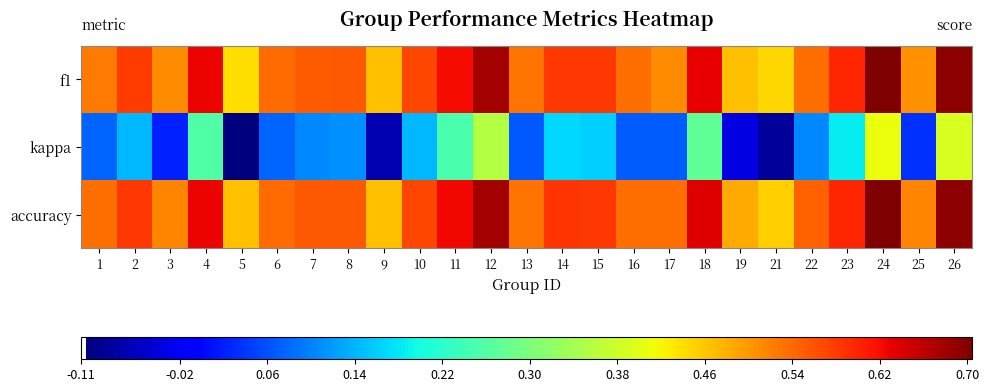

What is the minimum value shown in the chart?

-0.1